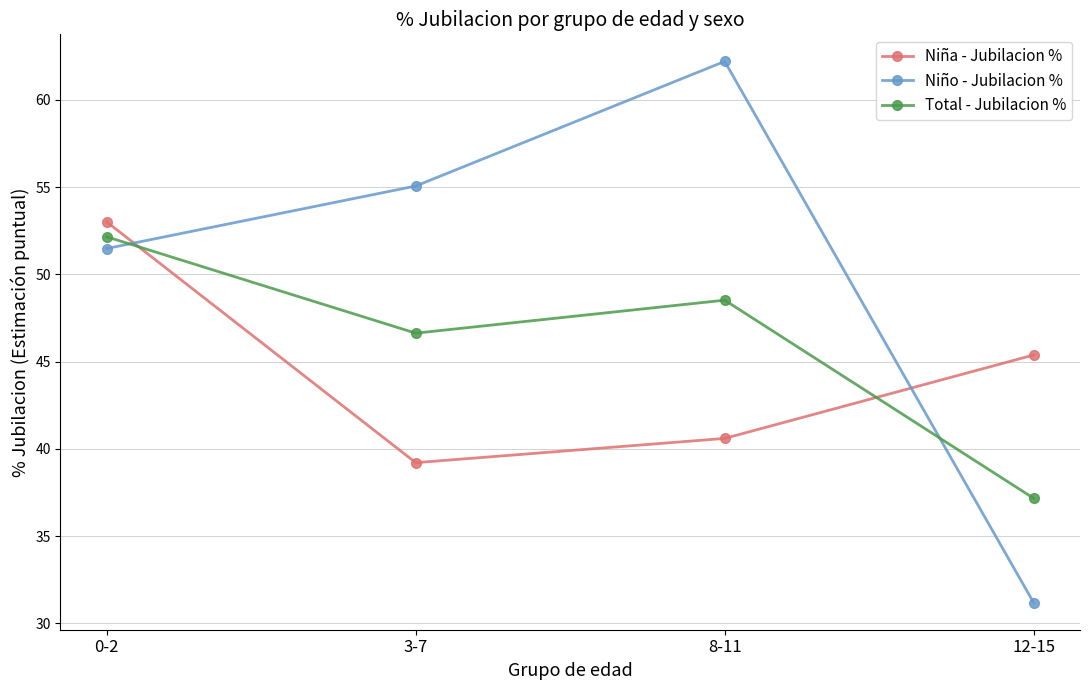

Which series has the largest range (max minus min)?

Niño - Jubilacion %